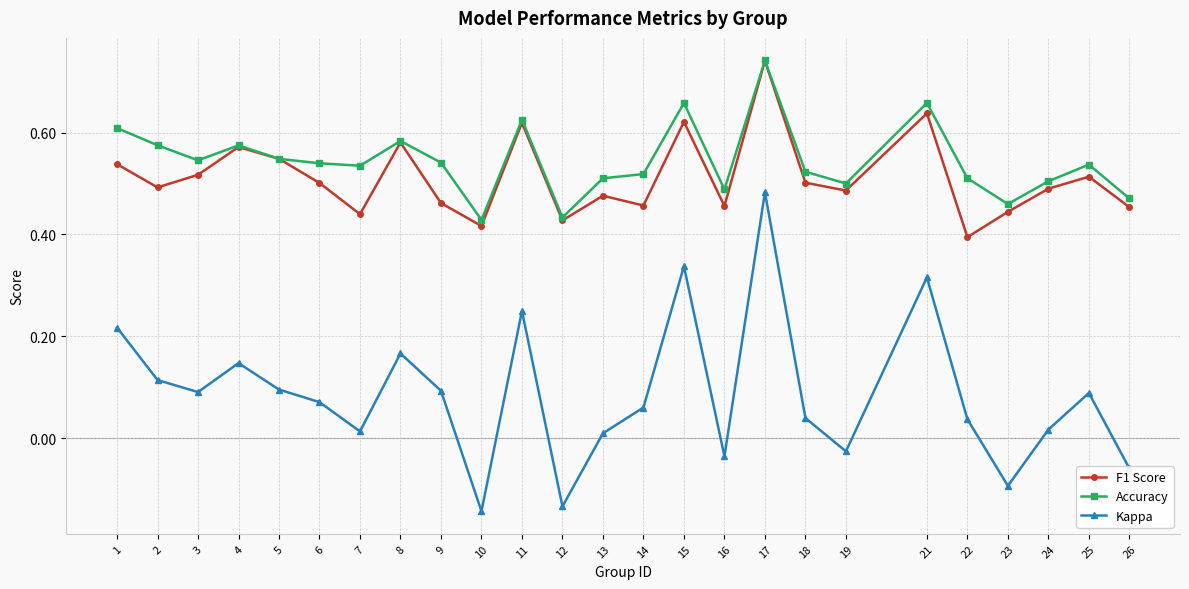

True or false: F1 Score and Kappa intersect in this chart.

False